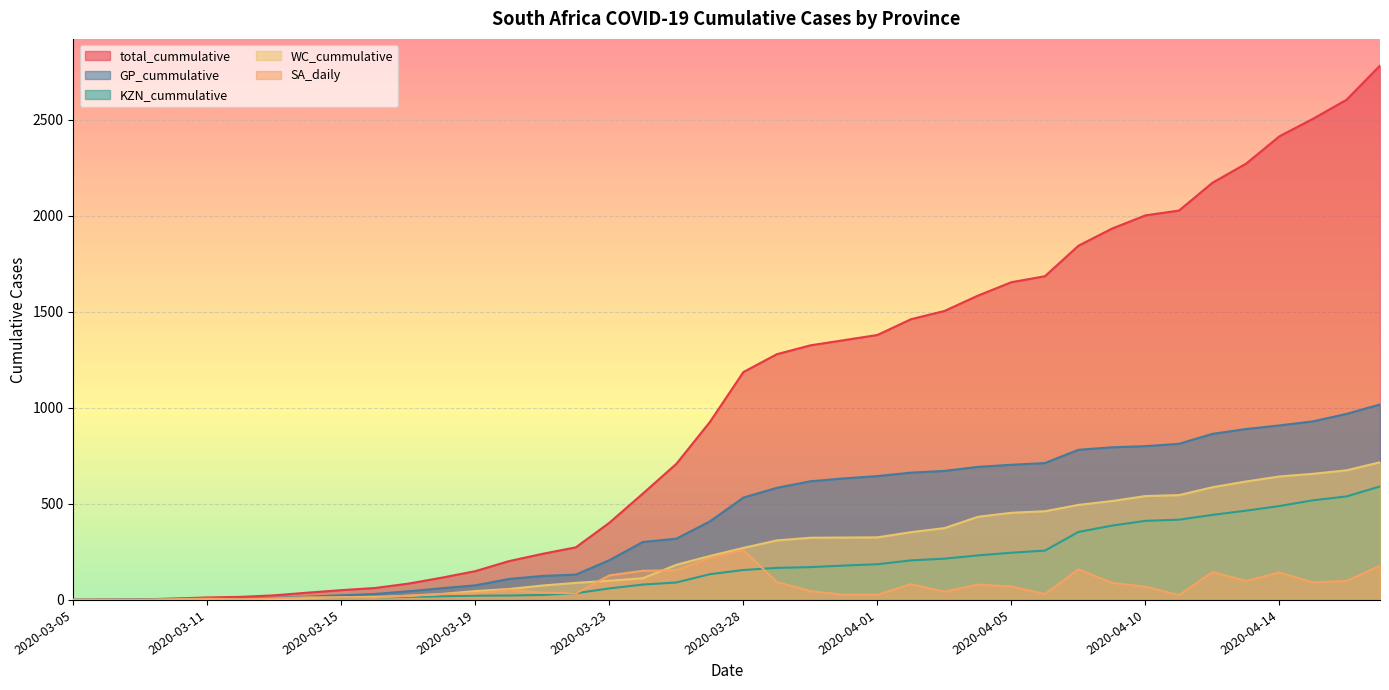

How many values in GP_cummulative are above zero?

39